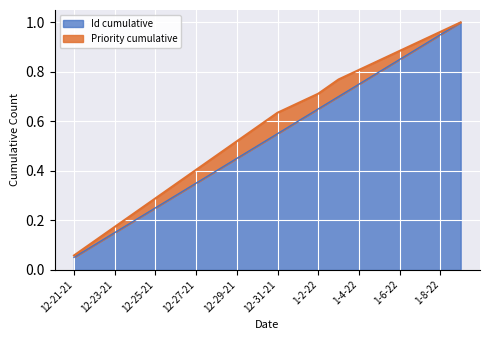

True or false: Id cumulative and Priority cumulative cross at least once.

False